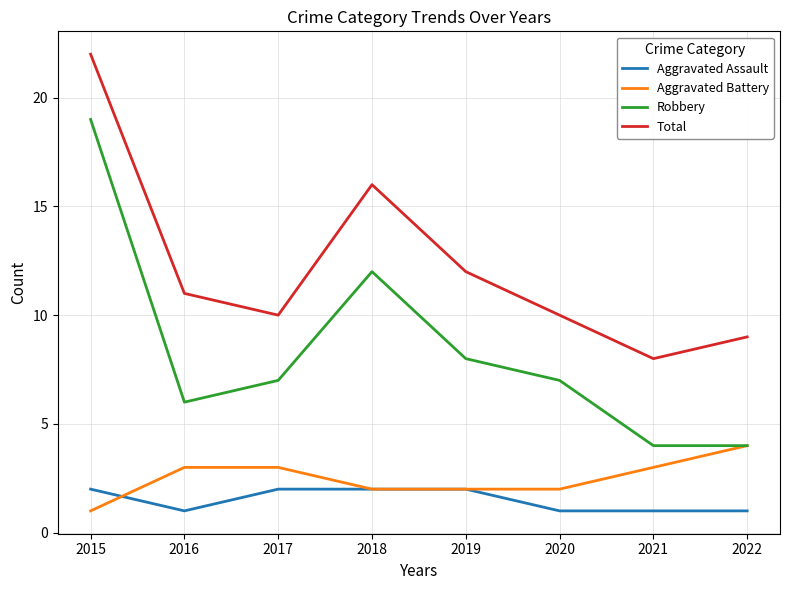

Rank the series at 2017 from highest to lowest value.

Total, Robbery, Aggravated Battery, Aggravated Assault